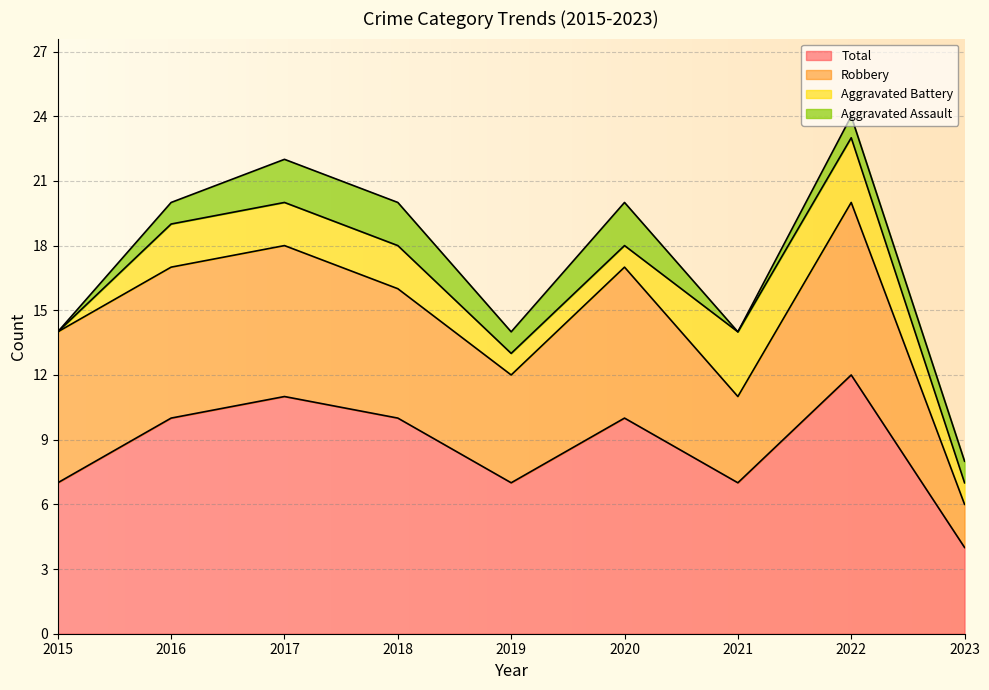

The Robbery series shows 2 at 2023. True or false?

True